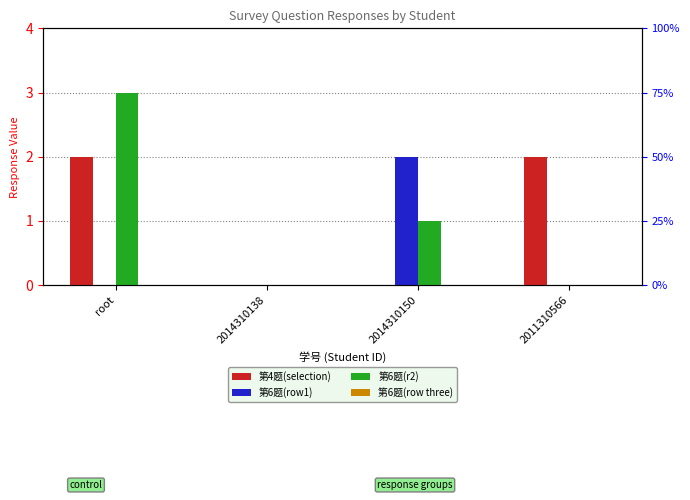

Rank the categories by 第6题(r2) value from highest to lowest.

root, 2014310150, 2014310138, 2011310566